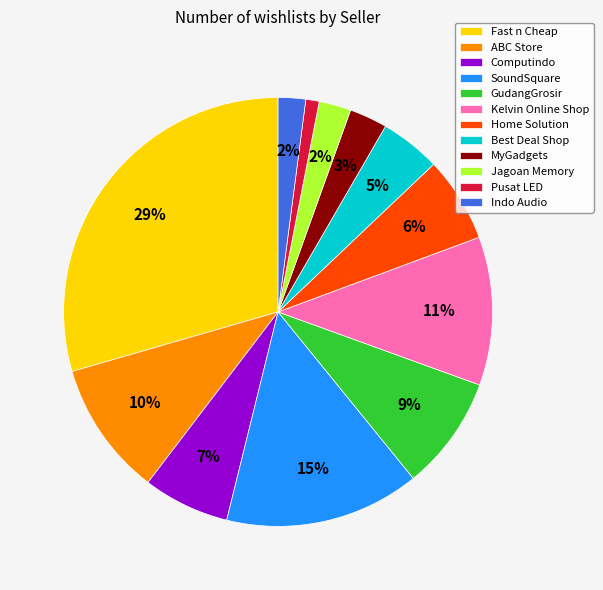

To the nearest percent, what is the difference between the SoundSquare and Indo Audio slice percentages?

13%